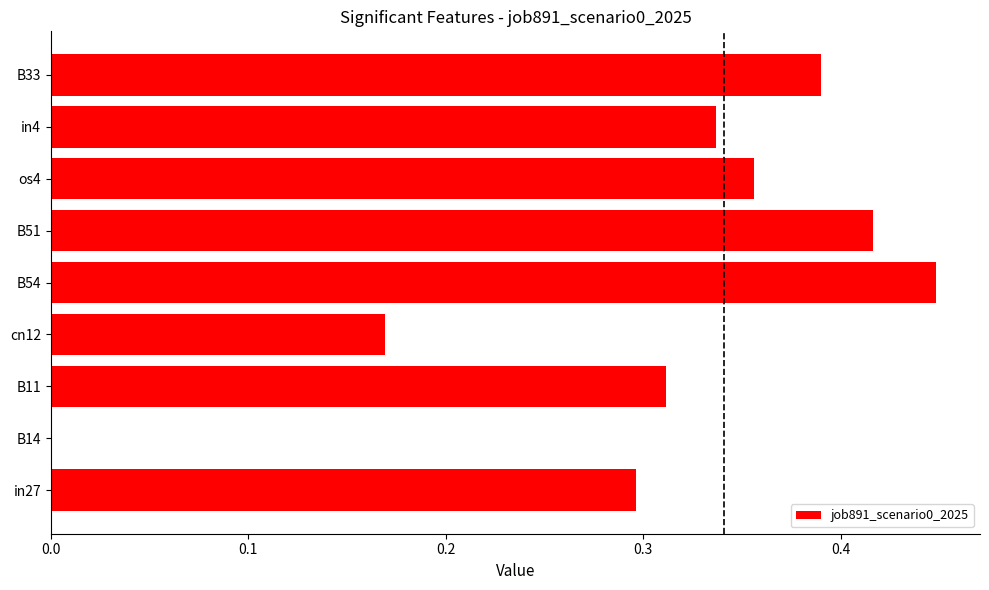

What is the change in value from cn12 to os4?

+0.2